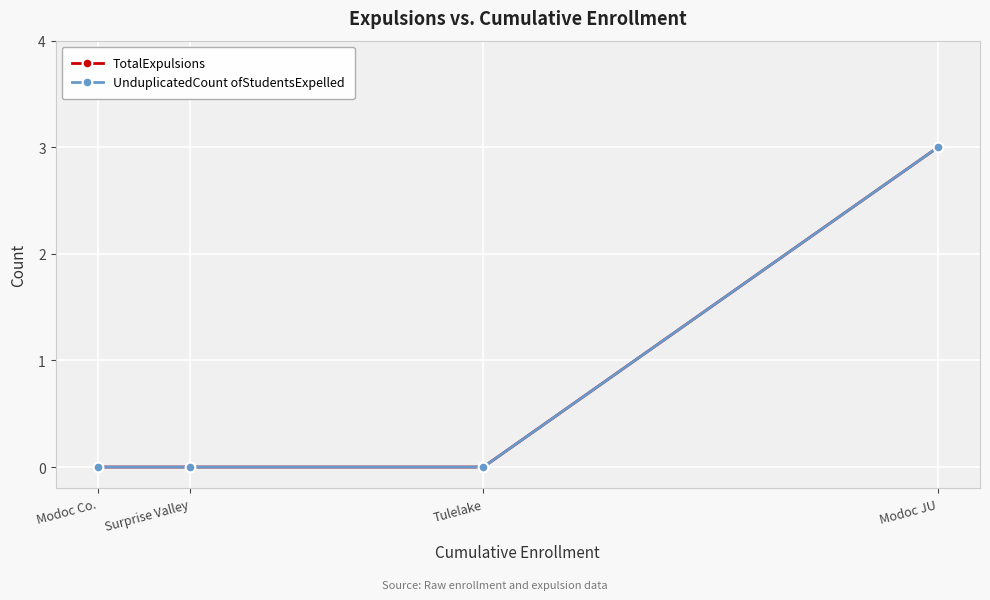

Is this an area chart (filled region under the line)?

No